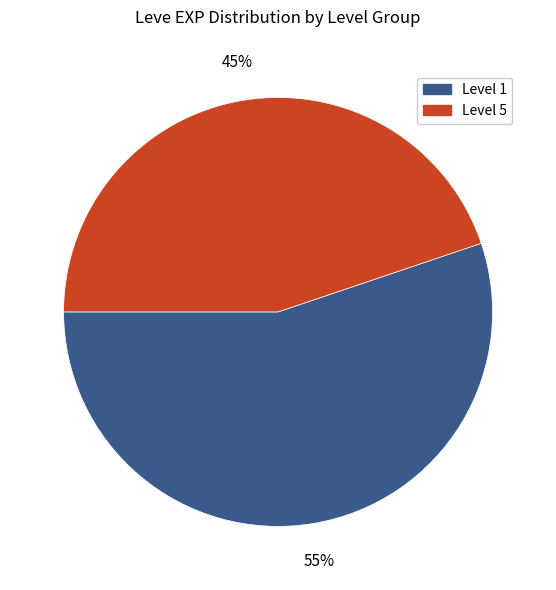

Is there a majority slice in this chart?

Yes